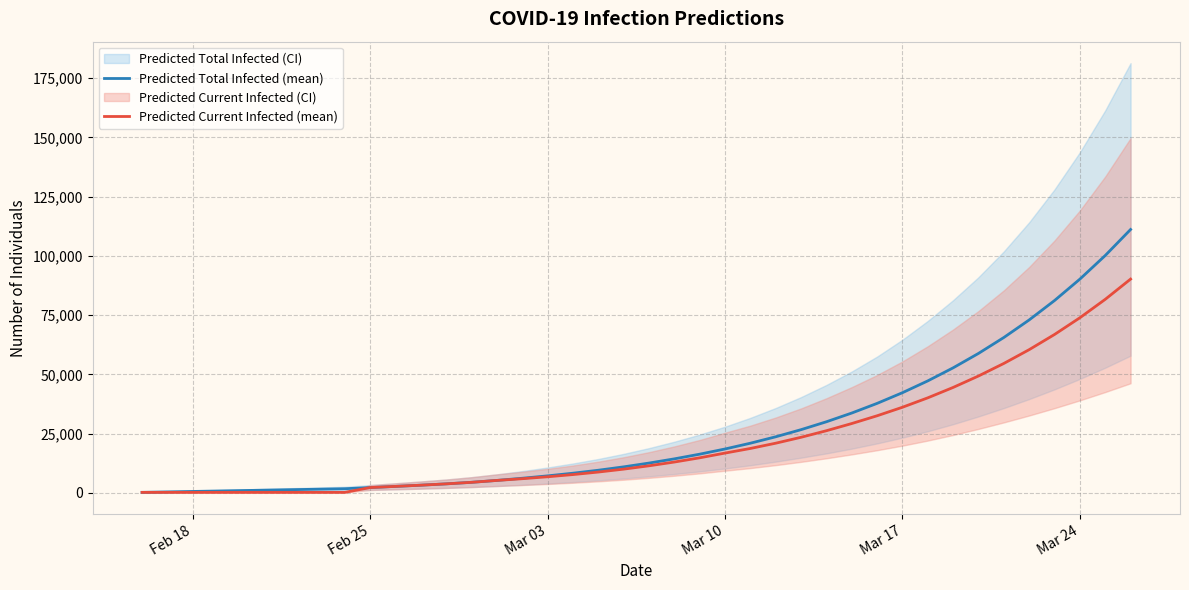

At how many categories does at least one series exceed 4276?

27